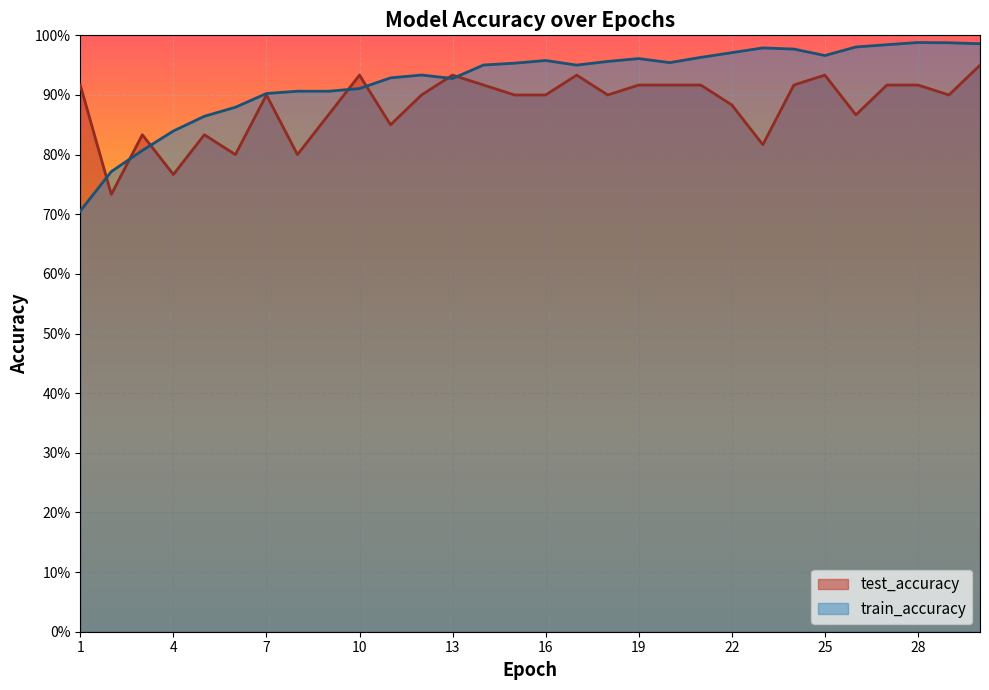

At which category is the sum across all series the highest?

30